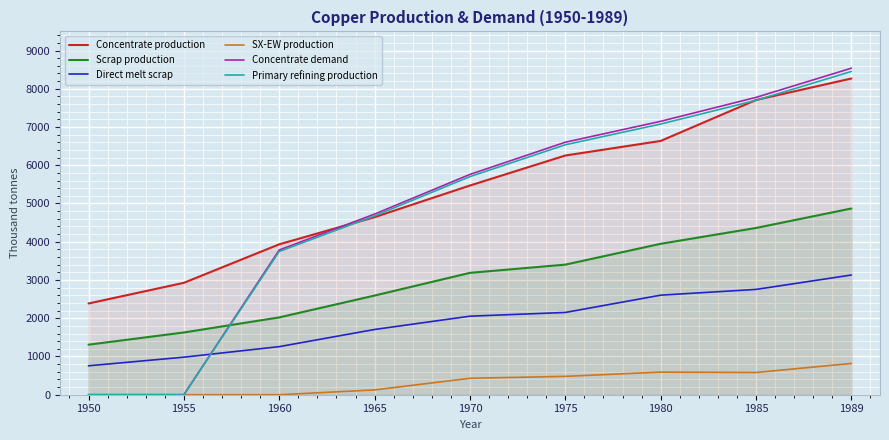

True or false: Primary refining production and Concentrate demand cross at least once.

False